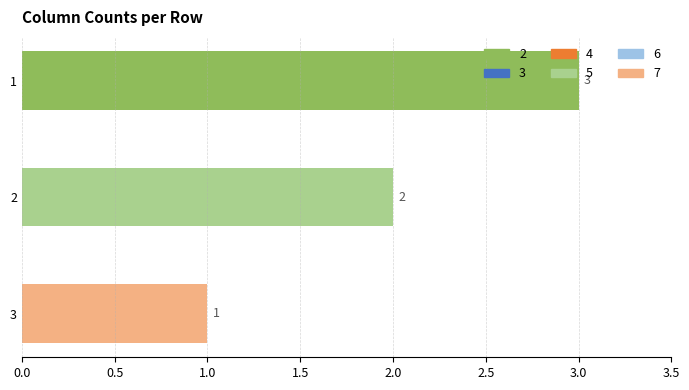

Approximately how many times larger is the value at 1 compared to 2?

1.5